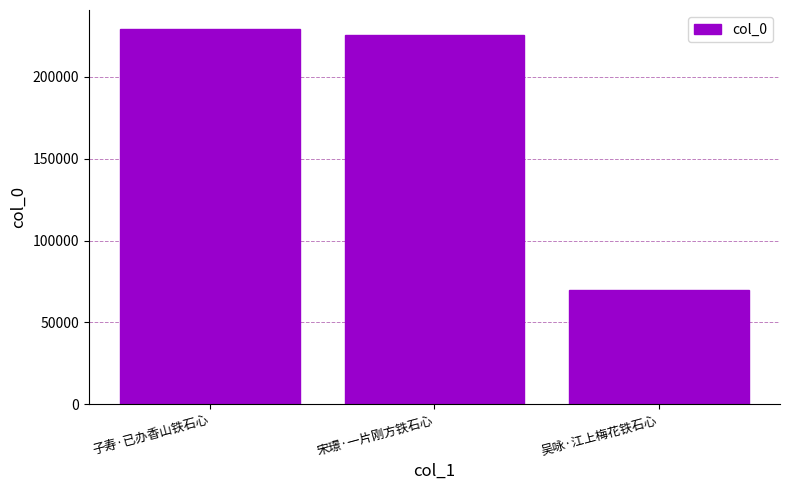

What is the difference between the values at 宋璟·一片刚方铁石心 and 子寿·已办香山铁石心?

4049